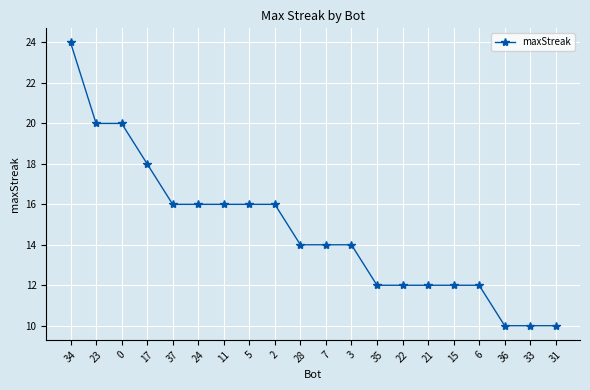

What is the approximate value at 37, to the nearest 10?

20